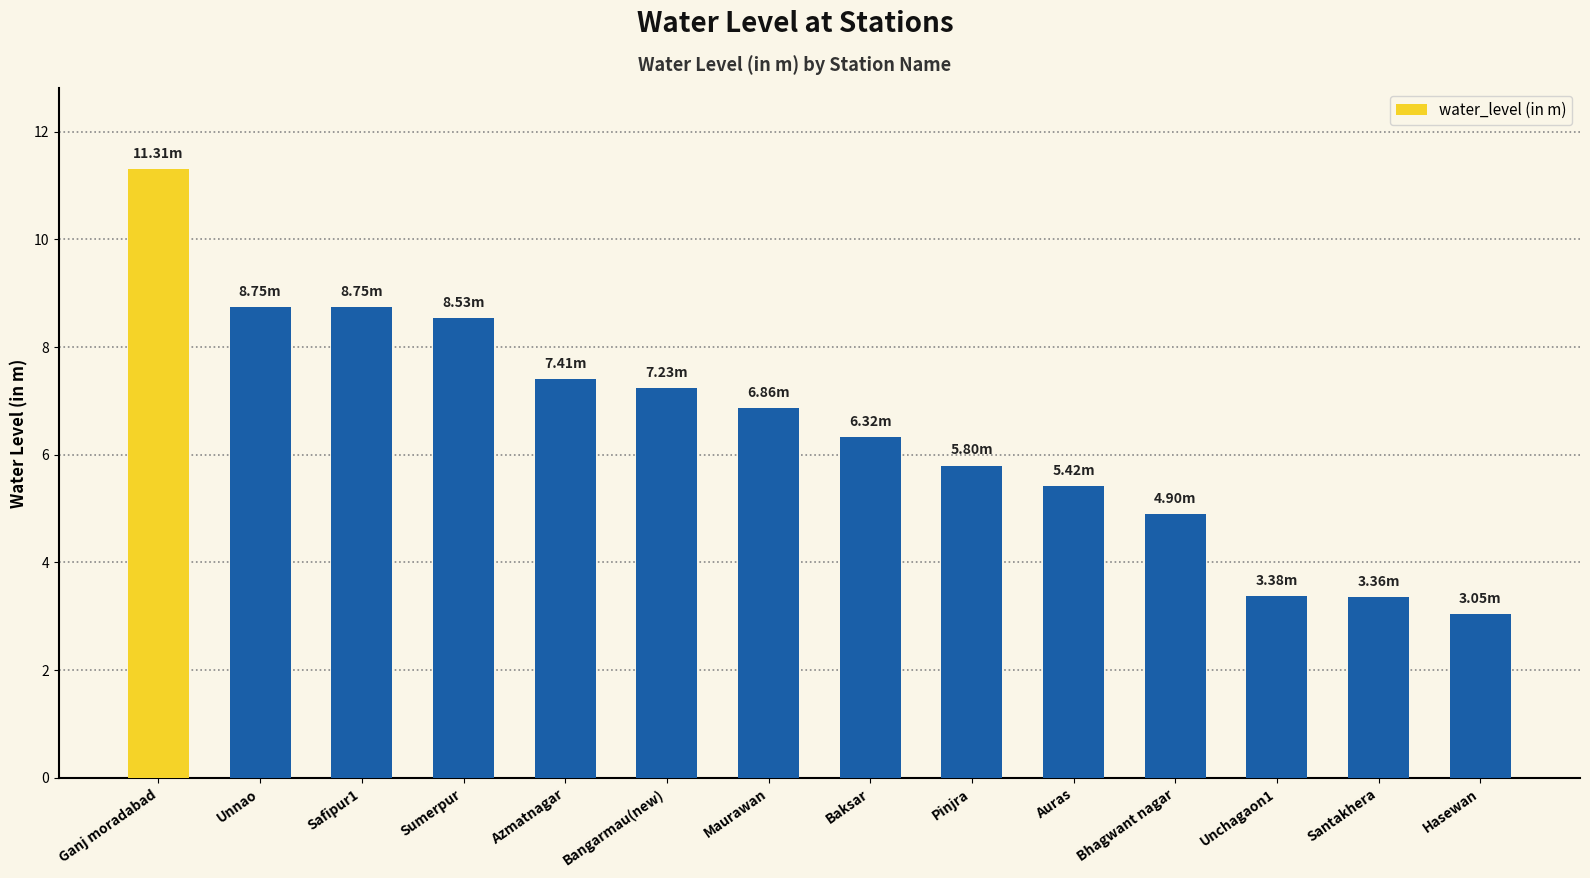

Read the value at Baksar.

6.3